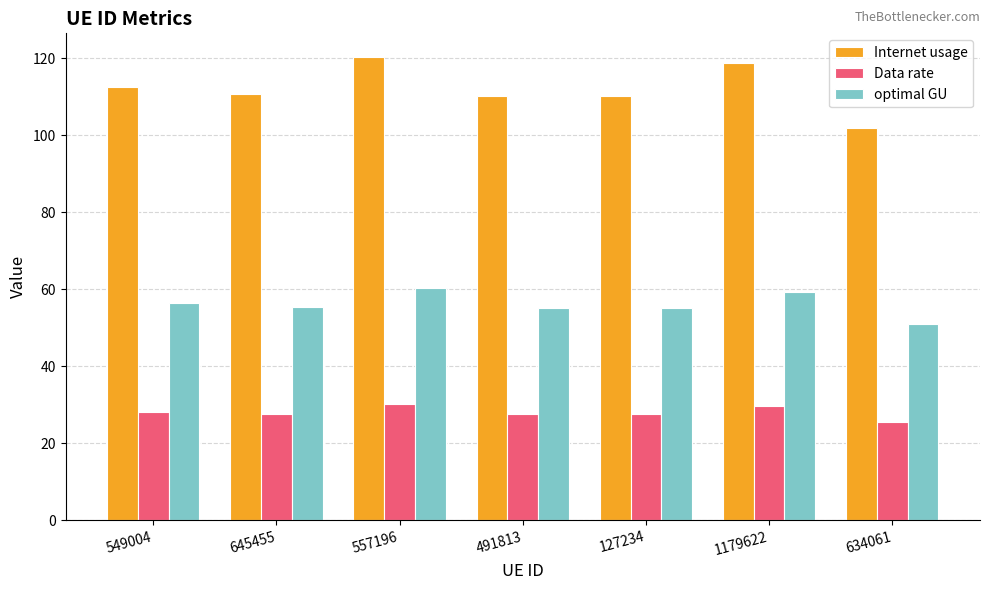

At which label does Internet usage reach its peak?

557196